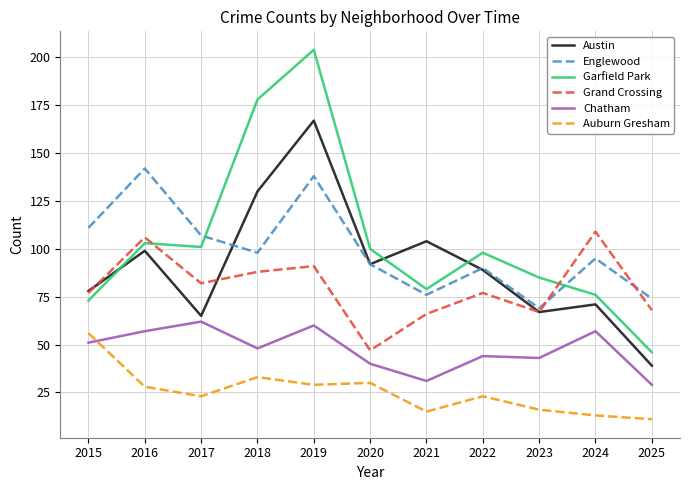

How many intersections are there between Grand Crossing and Englewood?

2